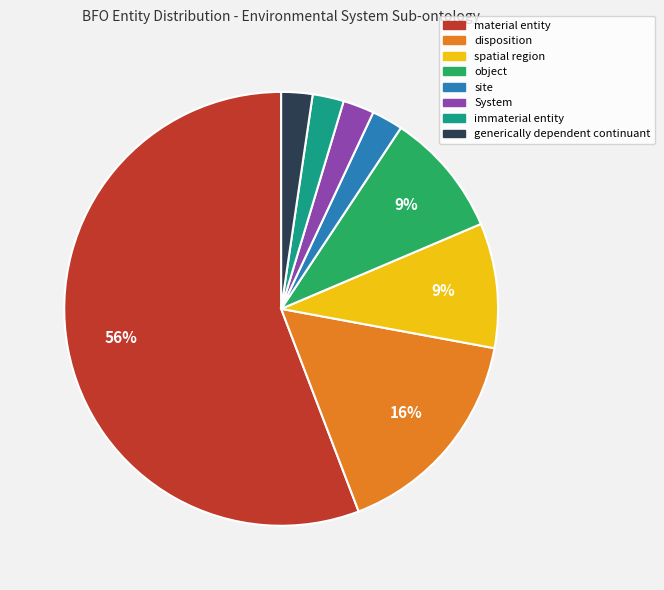

Do spatial region and generically dependent continuant together represent more than half of the pie?

No